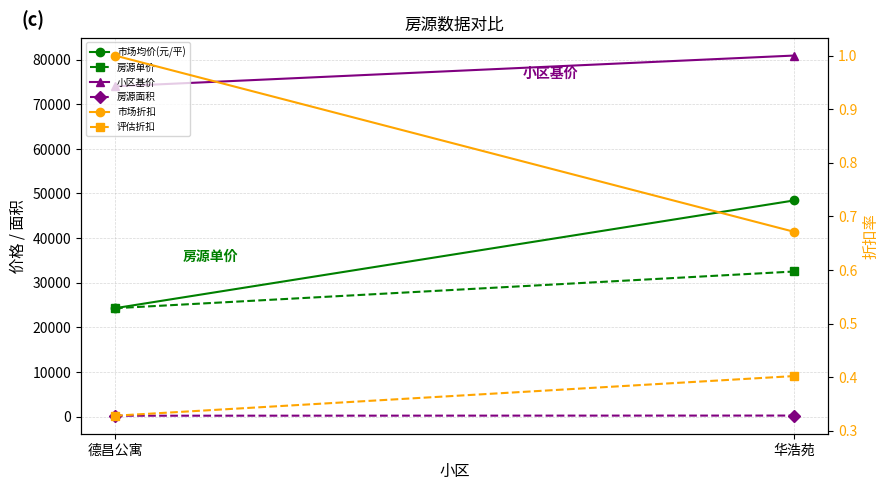

Which label corresponds to the smallest value in the chart?

德昌公寓